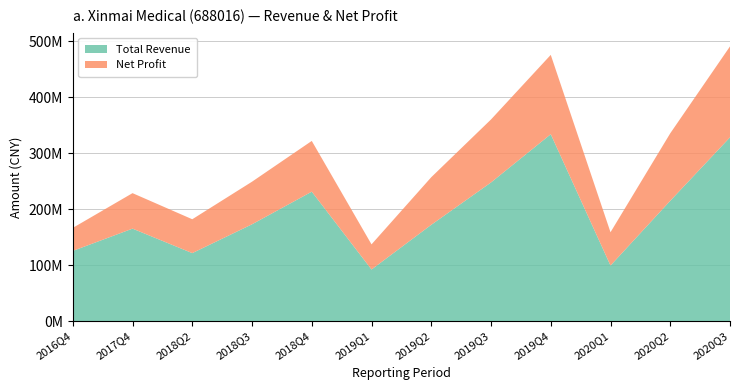

Reading left to right, transcribe all the data shown in this chart.

Total Revenue: 2016Q4=125326712.4	2017Q4=165134841.1	2018Q2=121397375.7	2018Q3=172870887.4	2018Q4=231127473.4	2019Q1=92115606.1	2019Q2=171945139.3	2019Q3=247585761.7	2019Q4=333732539.5	2020Q1=99193139.6	2020Q2=214842374.5	2020Q3=328184092.4
Net Profit: 2016Q4=41113790.9	2017Q4=63386159.0	2018Q2=60491202.9	2018Q3=76085508.4	2018Q4=90647903.3	2019Q1=44915773.5	2019Q2=85013260.8	2019Q3=112533389.9	2019Q4=141755858.8	2020Q1=59479274.7	2020Q2=120538295.0	2020Q3=162403324.9